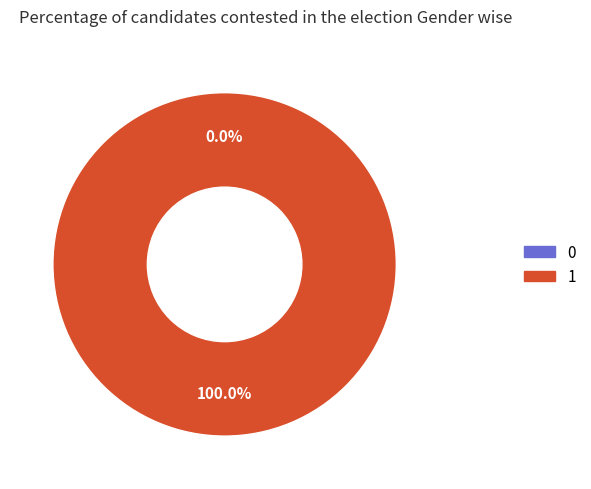

To the nearest percent, what is the difference between the largest and smallest slice percentages?

100%